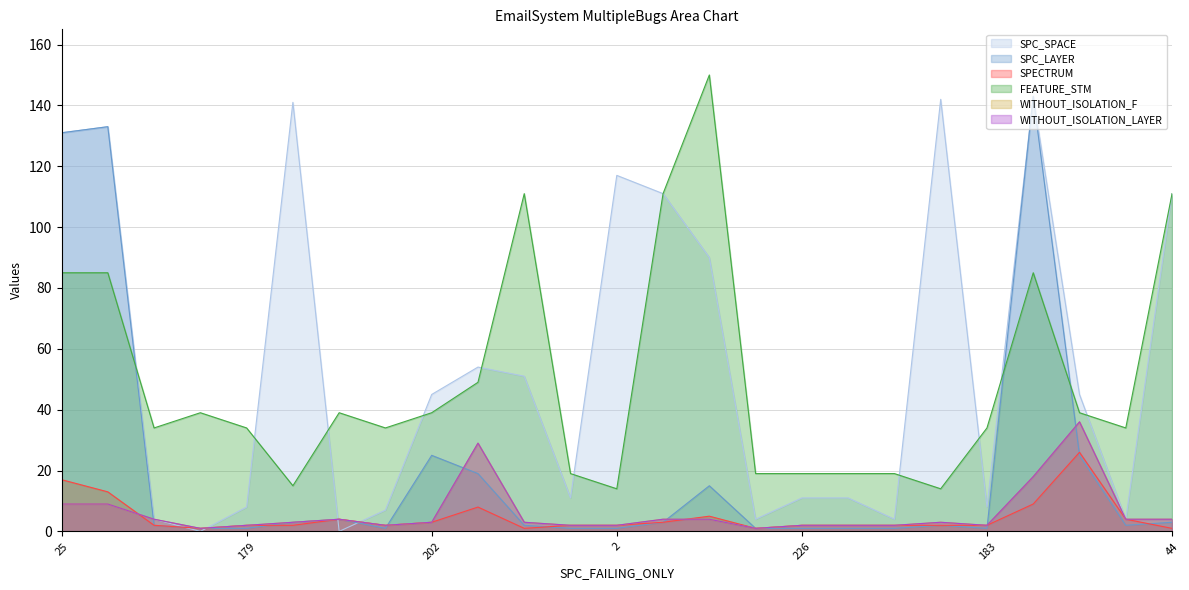

Which series changed the most between 185 and 233?

FEATURE_STM